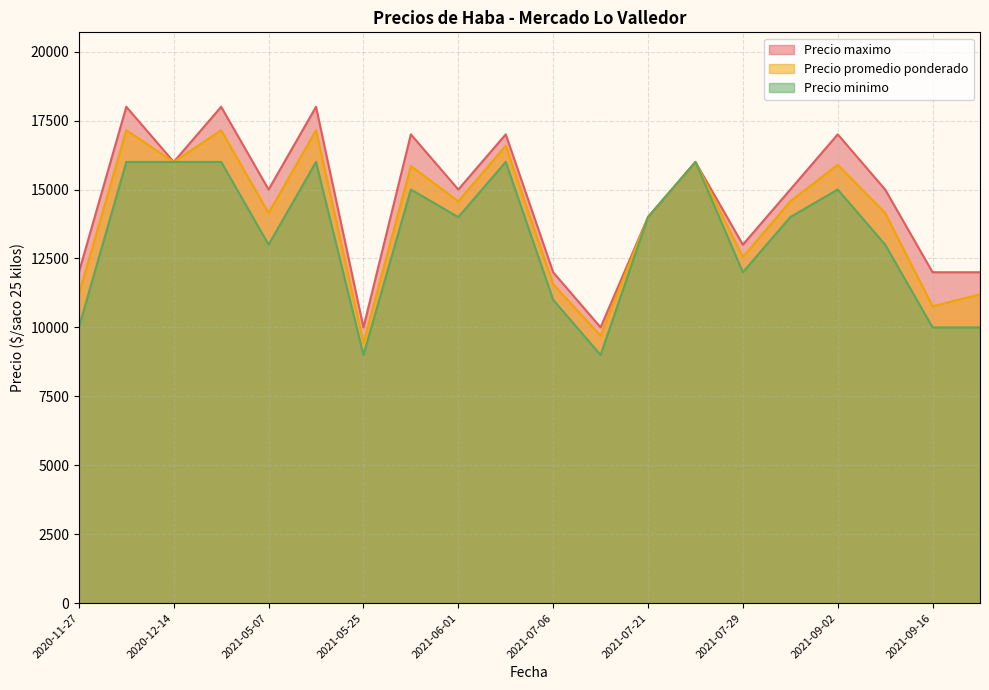

Read the Precio promedio ponderado value at 2021-06-01, to the nearest 50.

14600